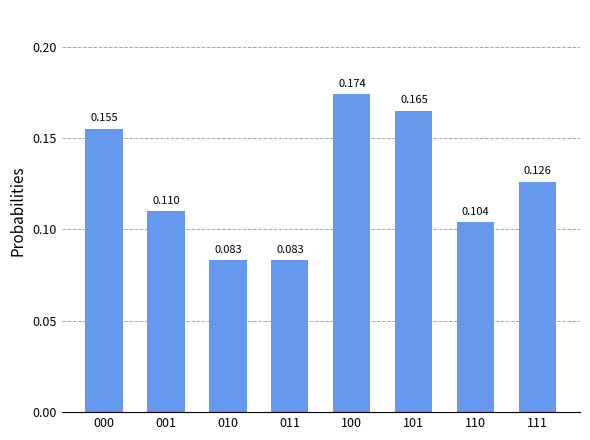

What is the sum of all values?

1.0